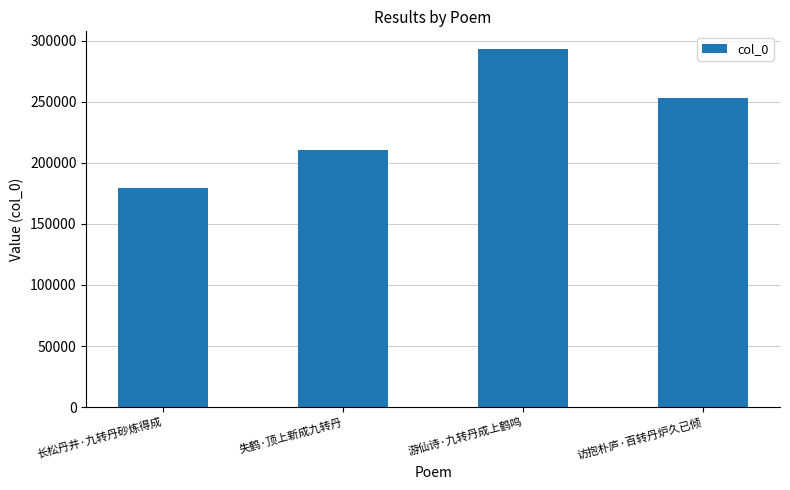

How many values are between 210293 and 293191?

3